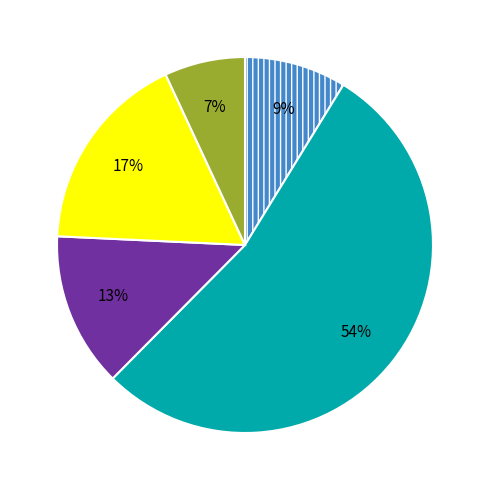

Is there a majority slice in this chart?

Yes